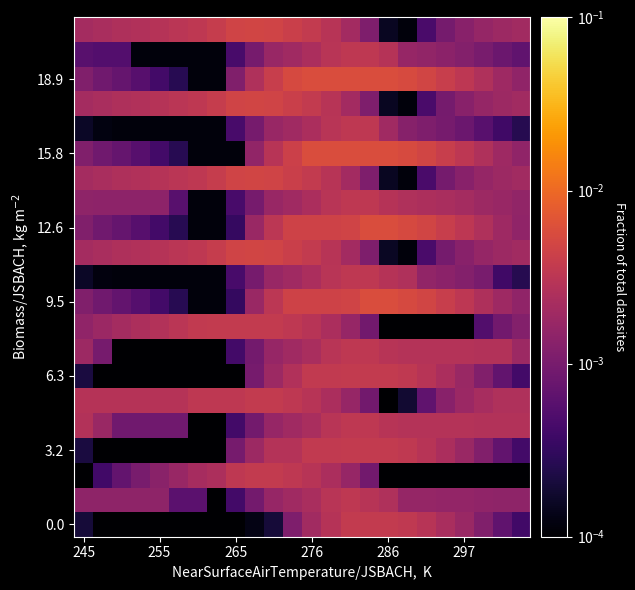

Which series has the largest total across all categories?

18.9